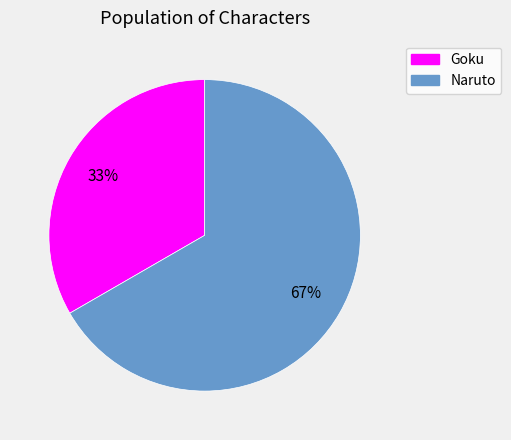

Is there any slice that represents more than half of the pie?

Yes